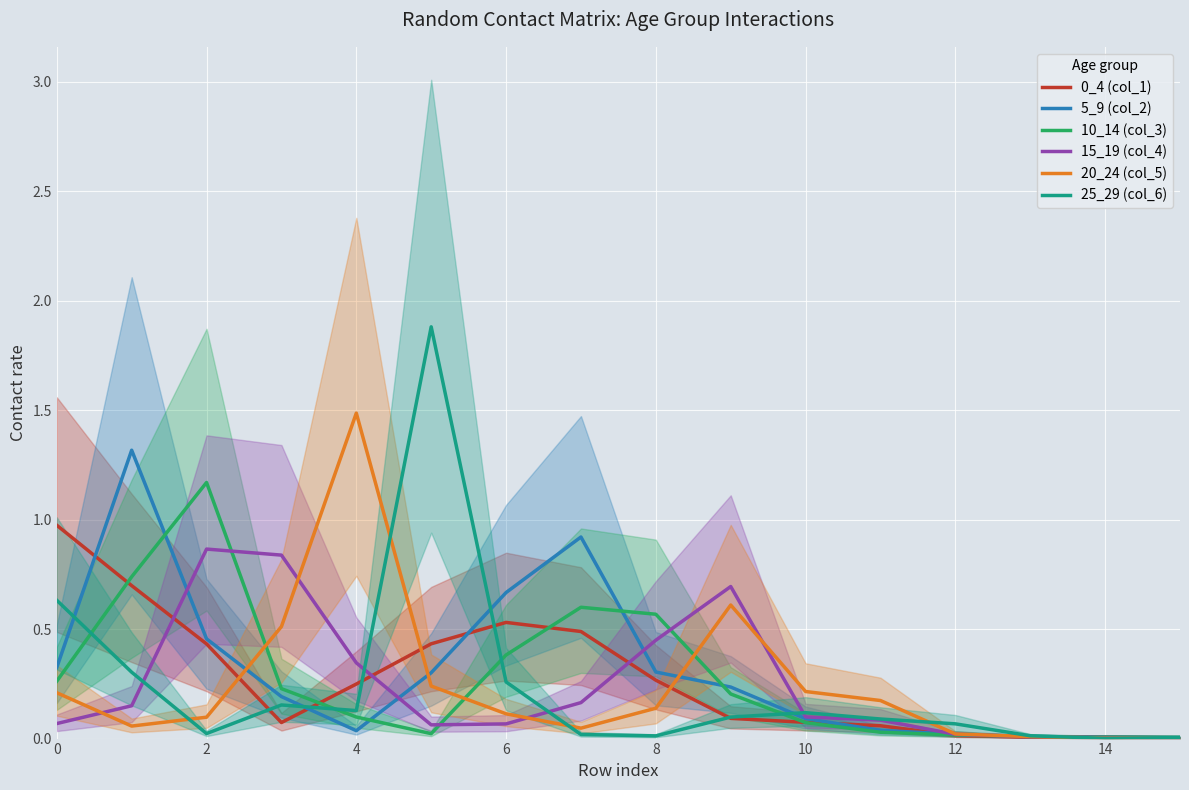

True or false: 5_9 (col_2) has a value of 0.2 at 0.

False